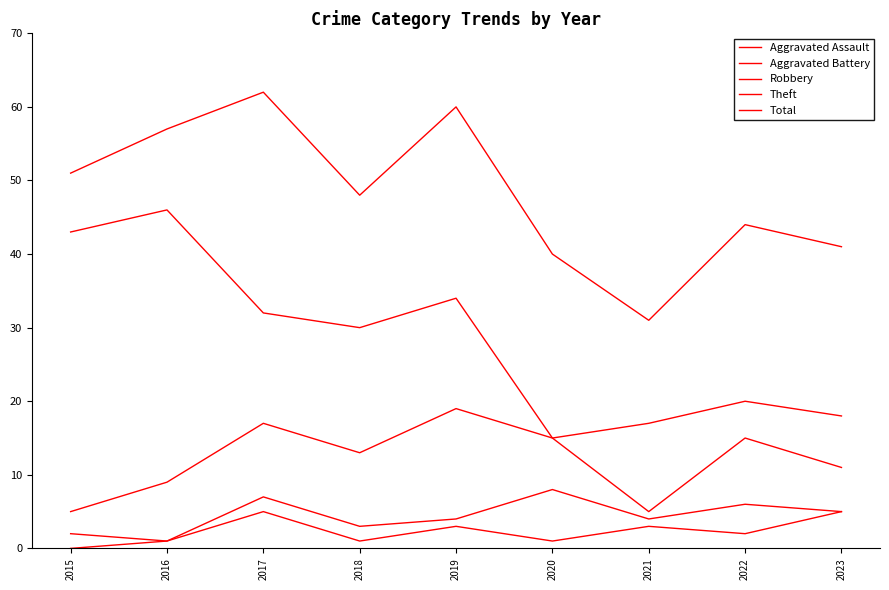

Does the chart display data point markers on the line(s)?

No